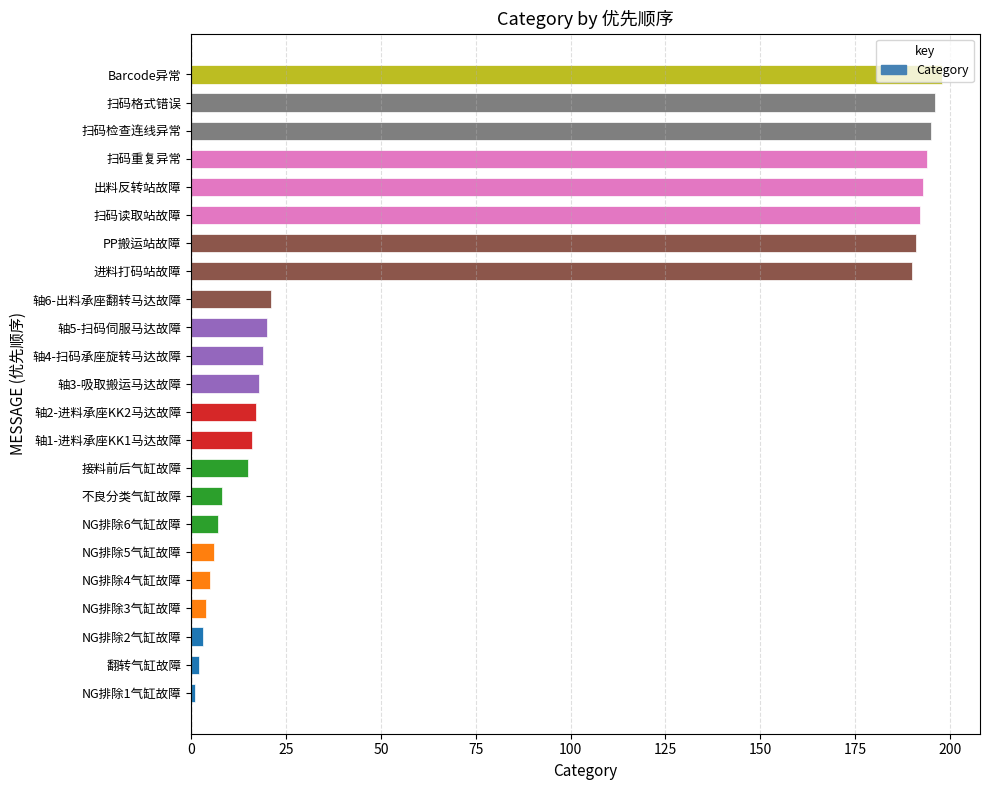

What is the difference between the maximum and second lowest values?

196